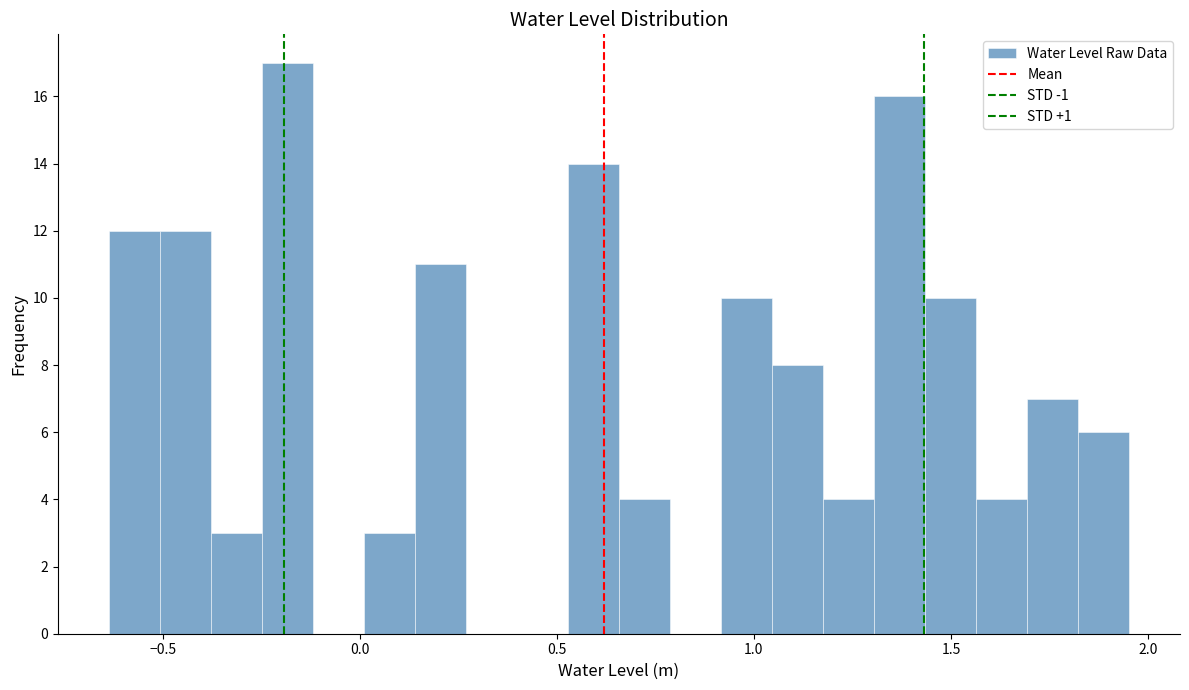

Read against the x-axis, roughly where is the centre of the tallest bar?

-0.20